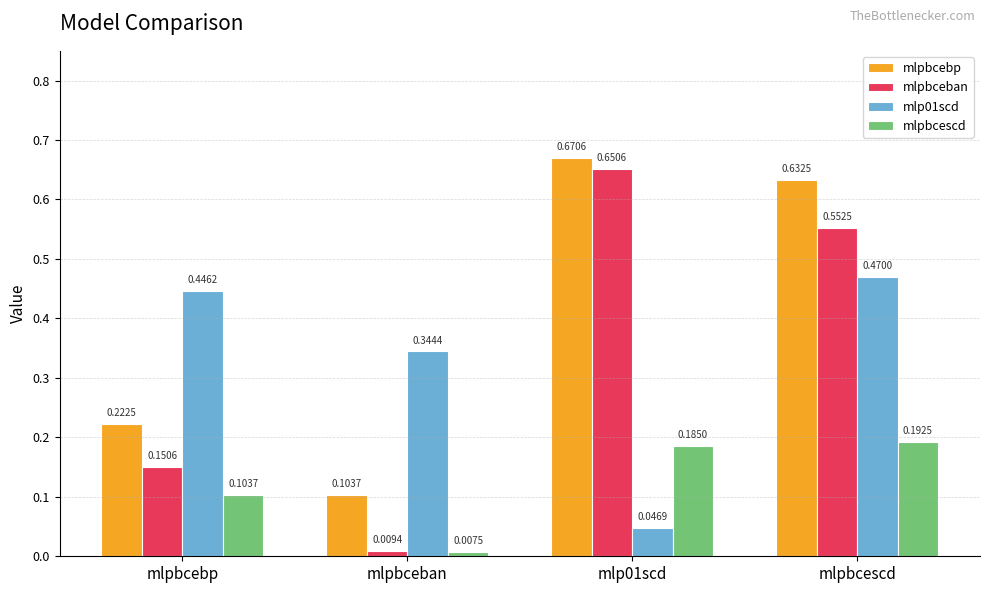

At how many categories does at least one series exceed 0?

4